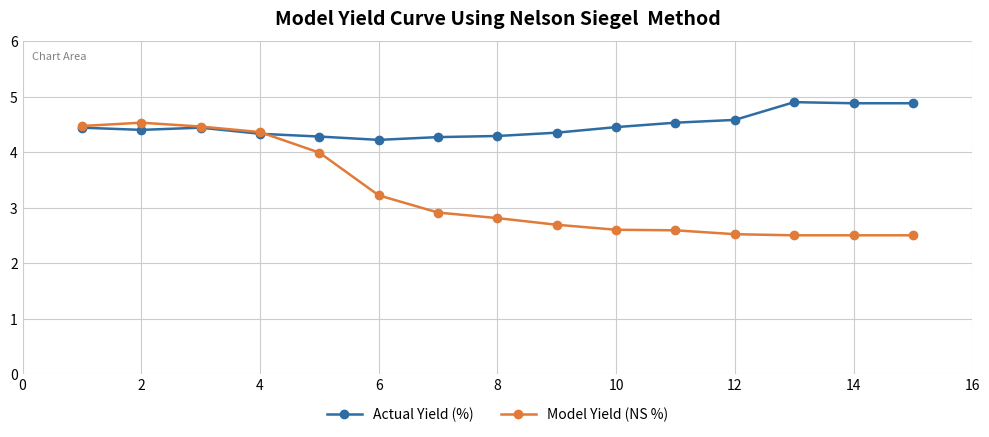

What is the value of the Model Yield (NS %) point at the 1st from the left?

4.5